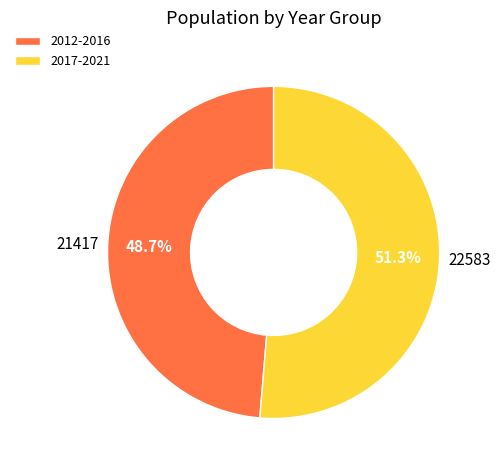

Which category accounts for the majority?

2017-2021